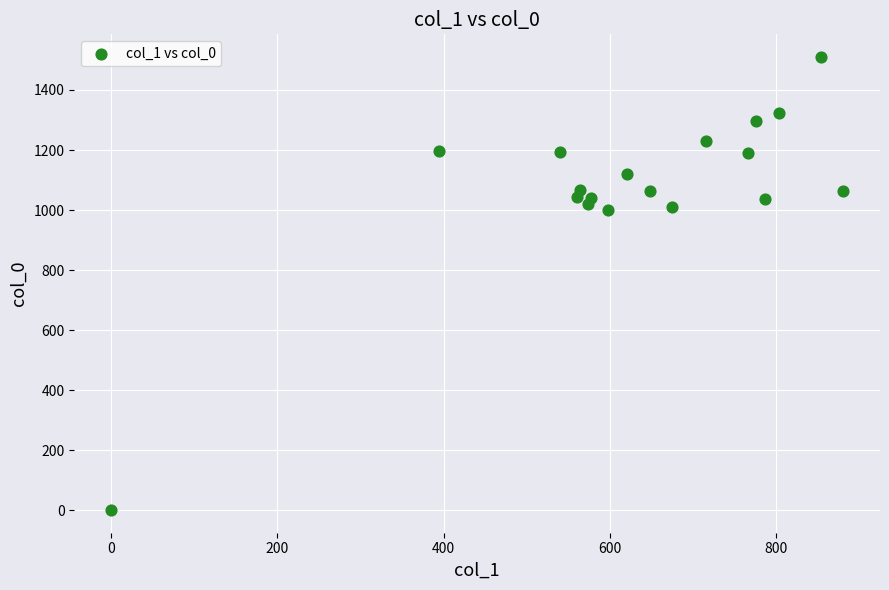

What is the range of Y values (max minus min)?

1510.0